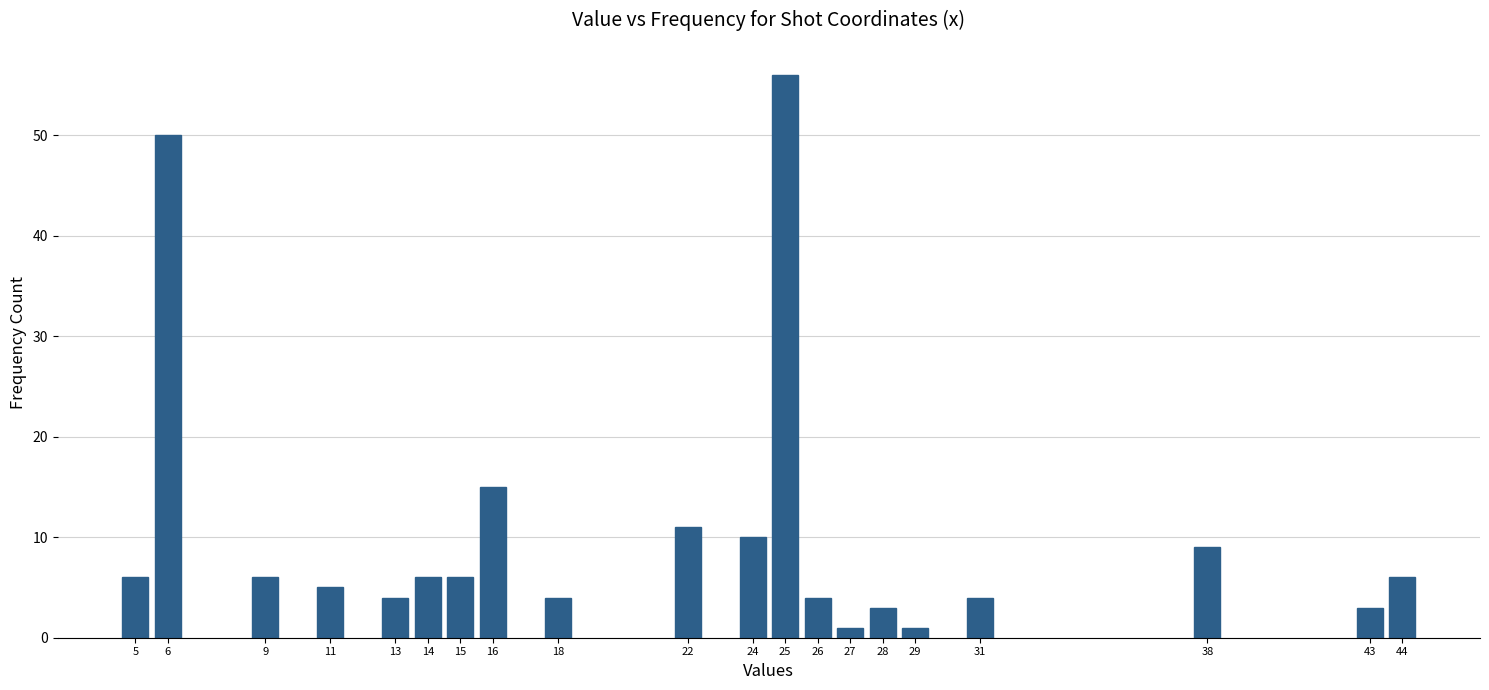

Reading right to left, list all the values displayed in this chart.

44=6	43=3	38=9	31=4	29=1	28=3	27=1	26=4	25=56	24=10	22=11	18=4	16=15	15=6	14=6	13=4	11=5	9=6	6=50	5=6